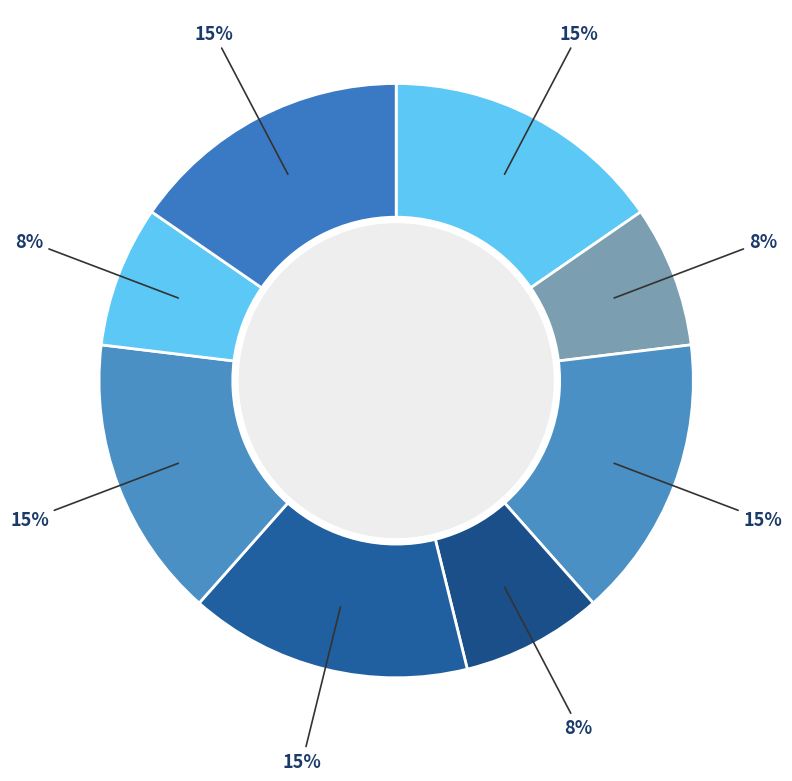

Count the number of slices in the pie.

8